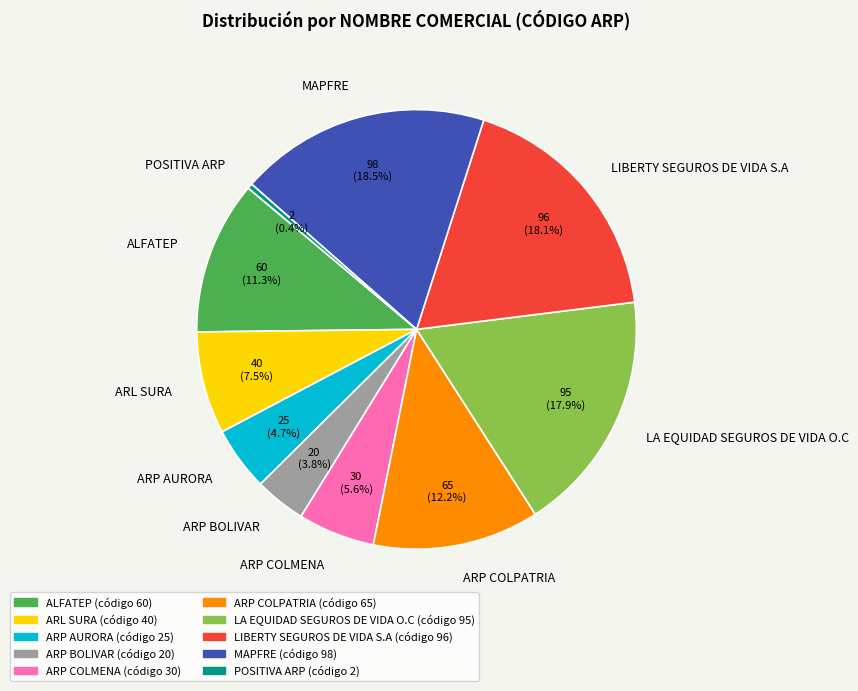

How many slices are in this pie chart?

10